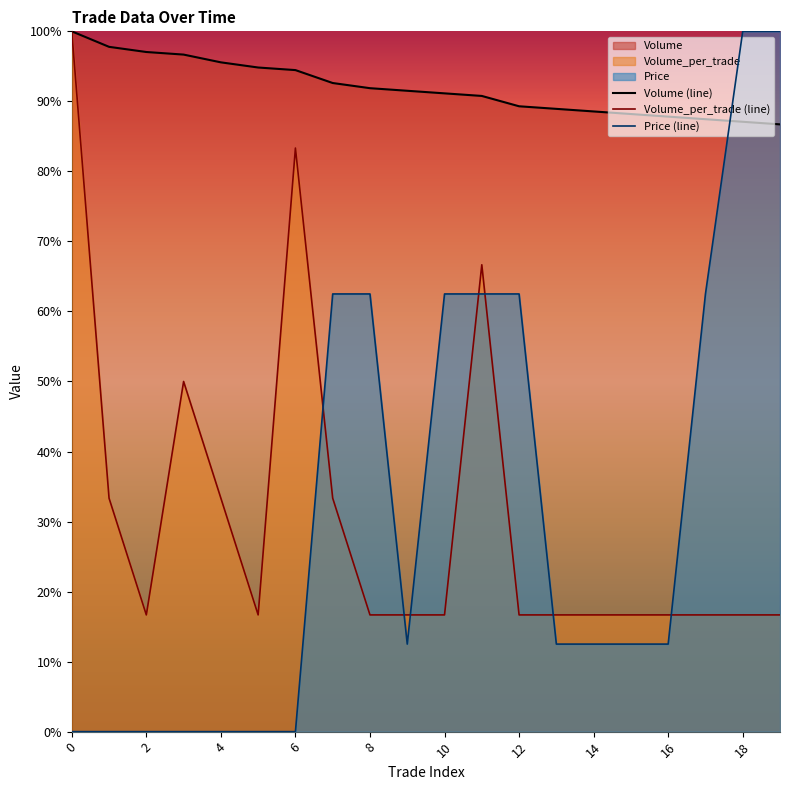

The Volume (line) series shows 1.4 at 11. True or false?

False